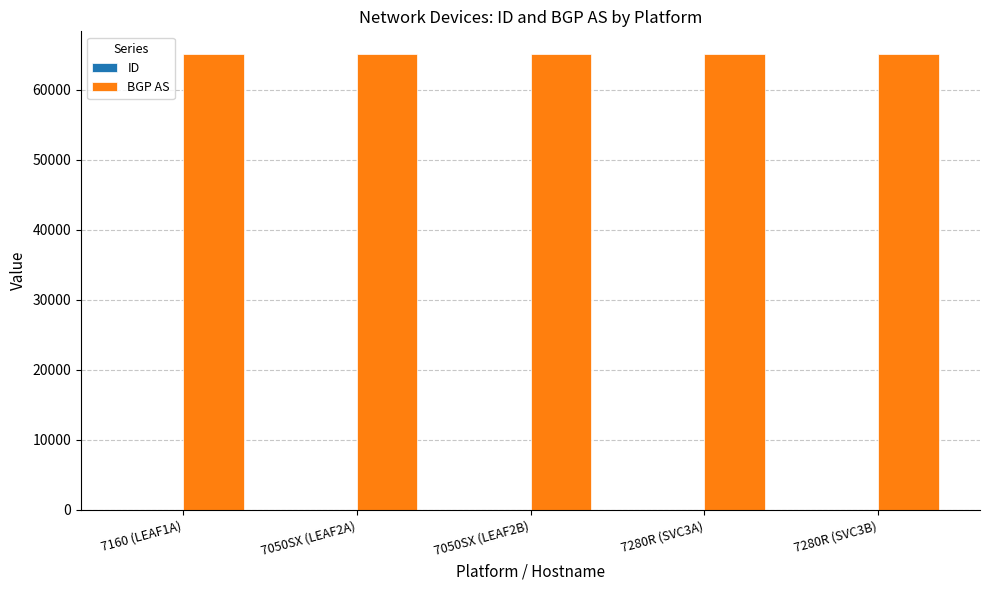

Which series has the largest total across all categories?

BGP AS